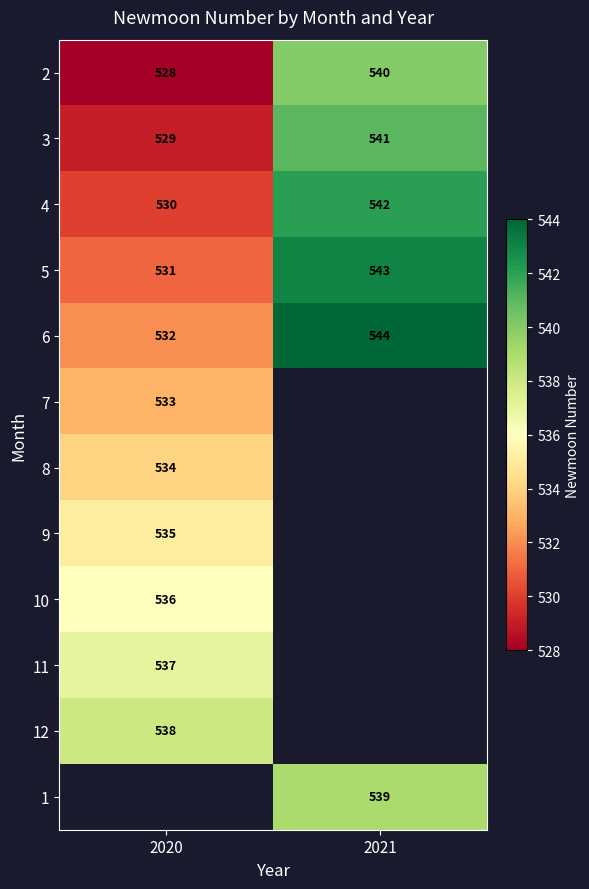

Is it true that 7 equals 533 at 2020?

True